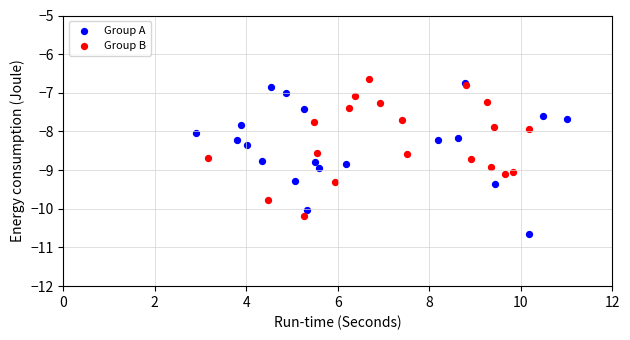

Which series reaches the maximum Y coordinate?

Group B